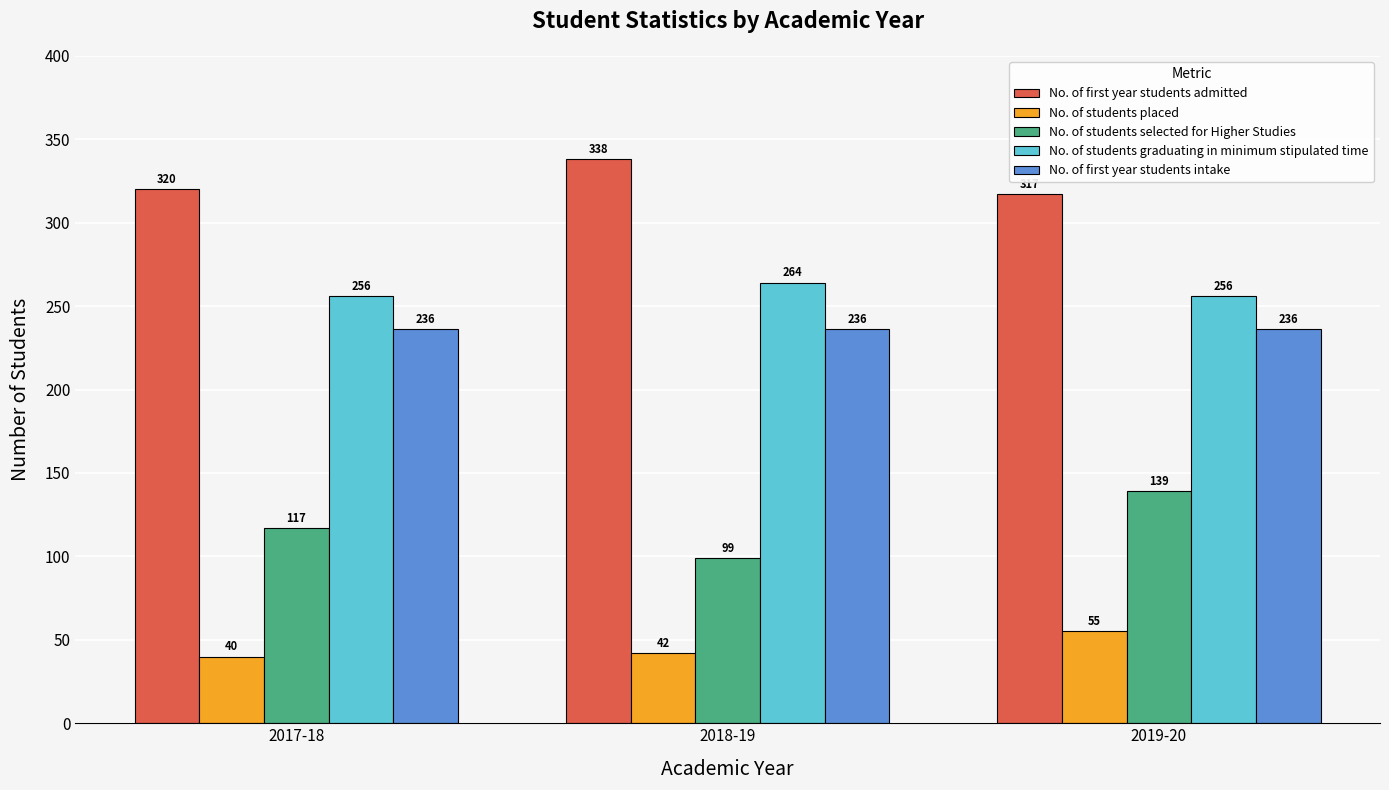

Which series has the widest spread of values?

No. of students selected for Higher Studies